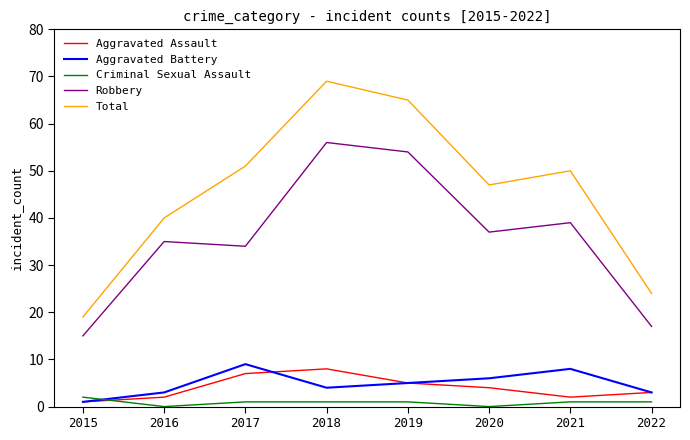

Reading left to right, list all the values displayed in this chart.

Aggravated Assault: 2015=1	2016=2	2017=7	2018=8	2019=5	2020=4	2021=2	2022=3
Aggravated Battery: 2015=1	2016=3	2017=9	2018=4	2019=5	2020=6	2021=8	2022=3
Criminal Sexual Assault: 2015=2	2016=0	2017=1	2018=1	2019=1	2020=0	2021=1	2022=1
Robbery: 2015=15	2016=35	2017=34	2018=56	2019=54	2020=37	2021=39	2022=17
Total: 2015=19	2016=40	2017=51	2018=69	2019=65	2020=47	2021=50	2022=24